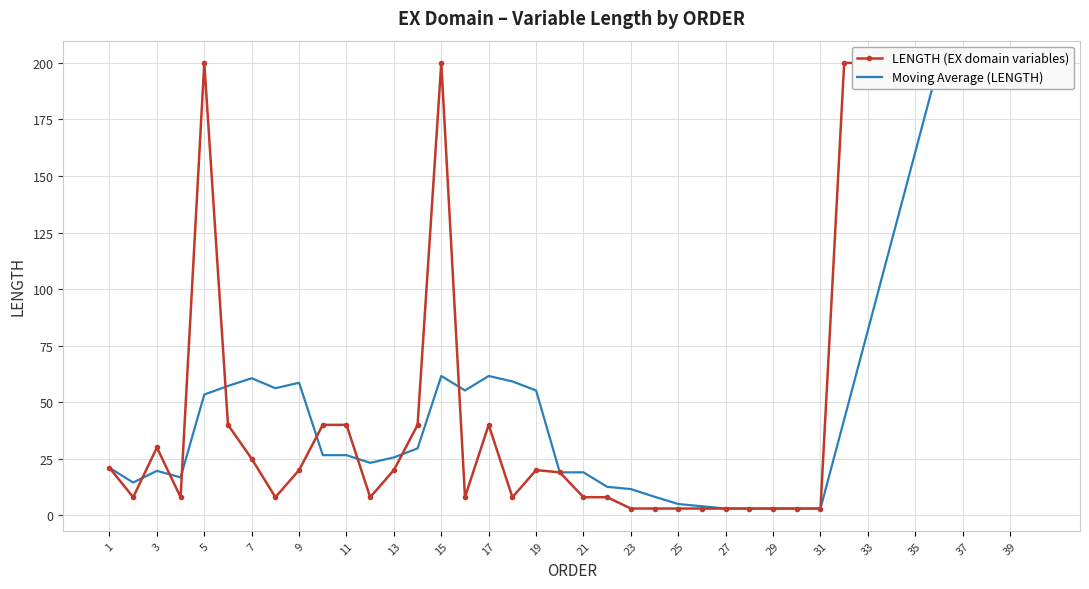

How many data points does each series have?

40